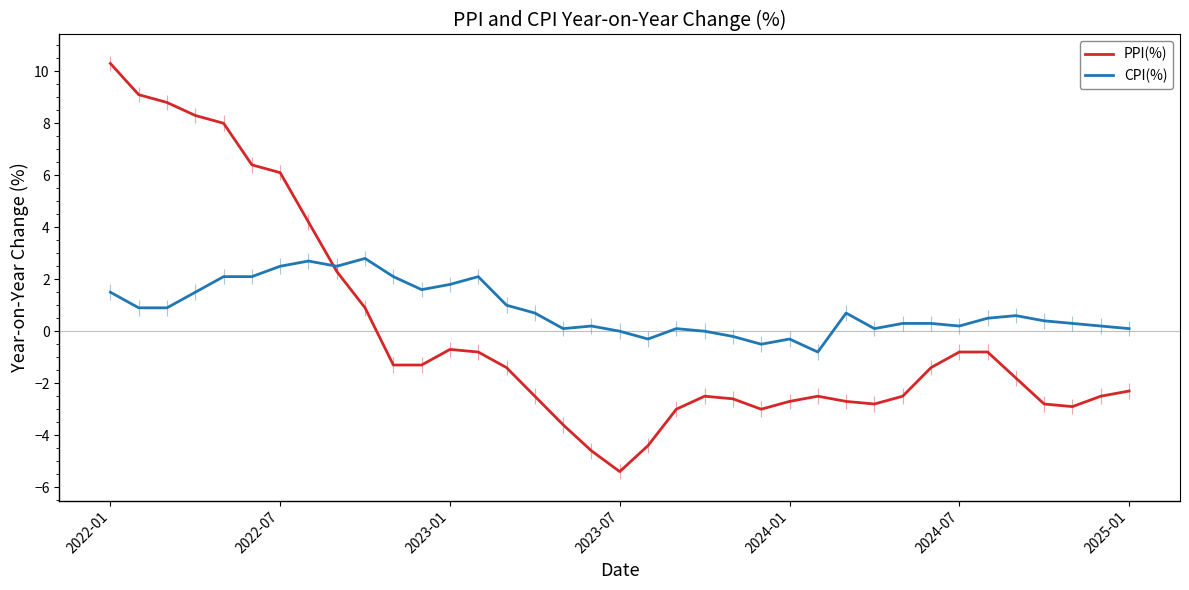

List the series in order of their peak value, lowest first.

CPI(%), PPI(%)